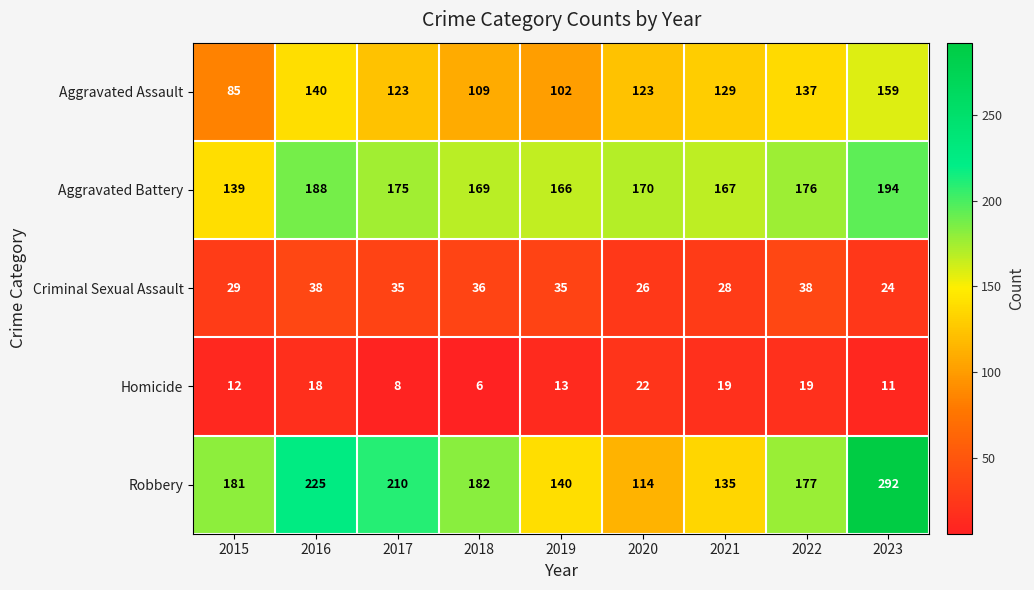

At which category is the sum across all series the highest?

2023